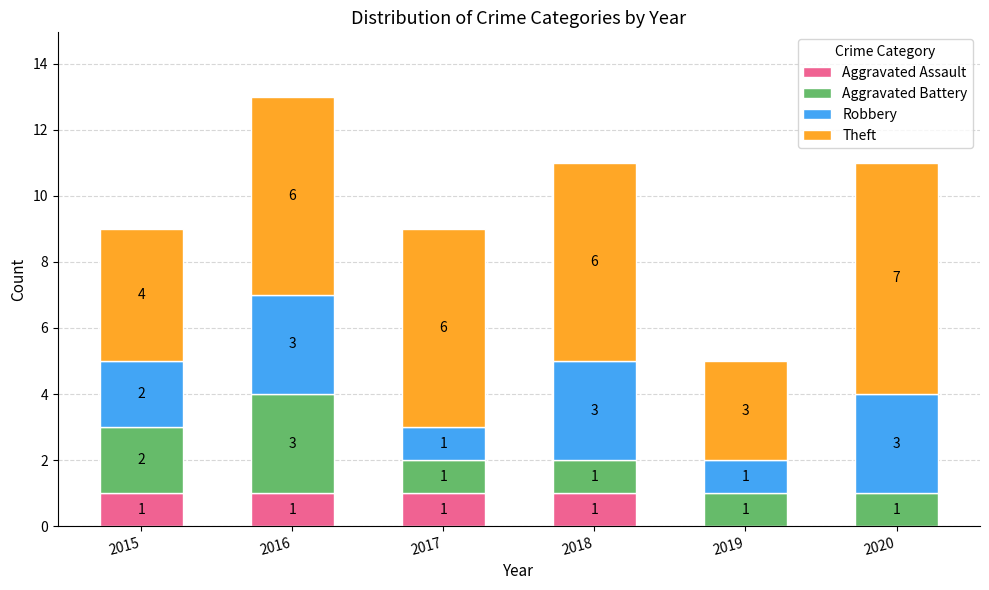

Reading left to right, transcribe the values for Aggravated Assault.

2015=1	2016=1	2017=1	2018=1	2019=0	2020=0